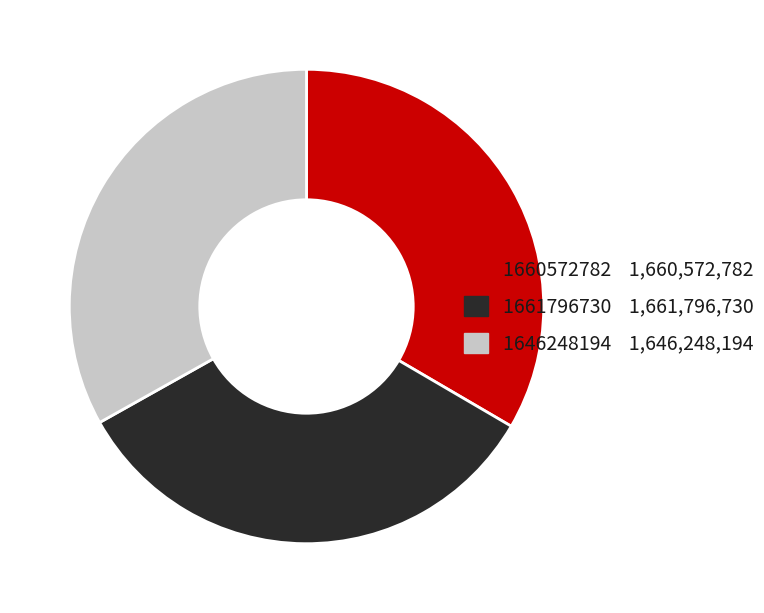

What is the ratio of the value at 1646248194 to the value at 1660572782?

1.0